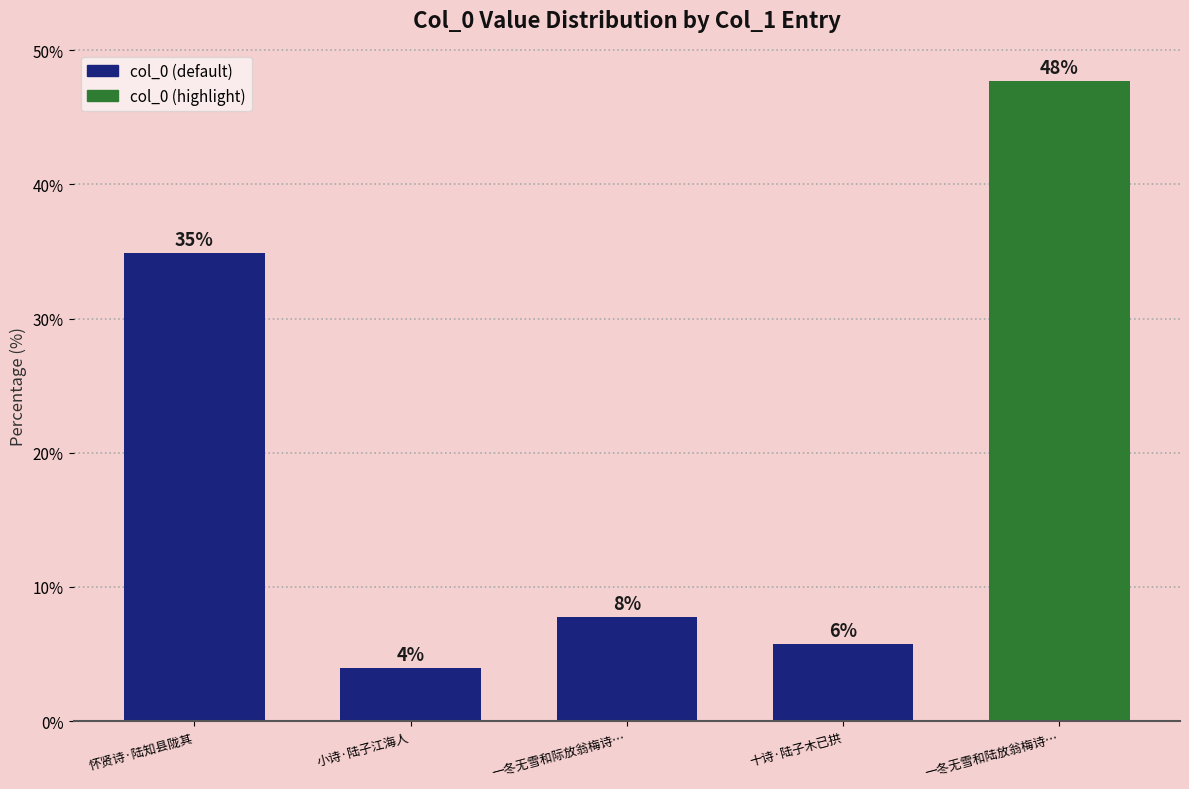

Reading left to right, transcribe all the data shown in this chart.

34.9	4.0	7.8	5.7	47.7